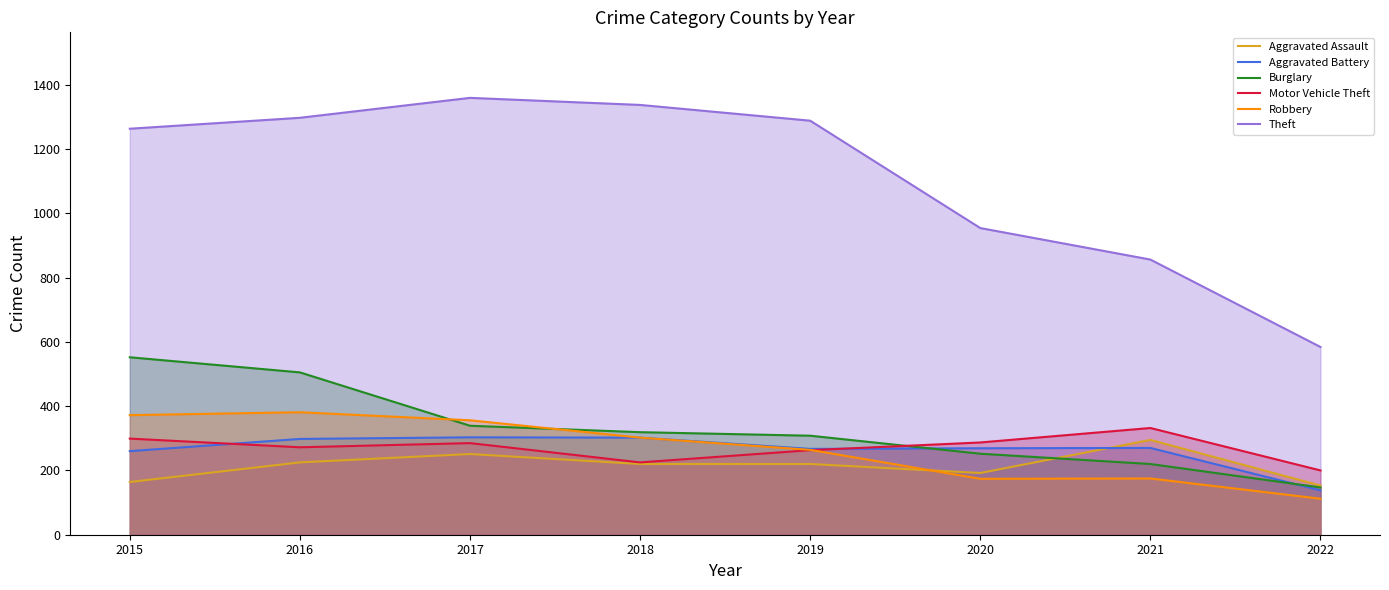

List the series in order of their peak value, highest first.

Theft, Burglary, Robbery, Motor Vehicle Theft, Aggravated Battery, Aggravated Assault